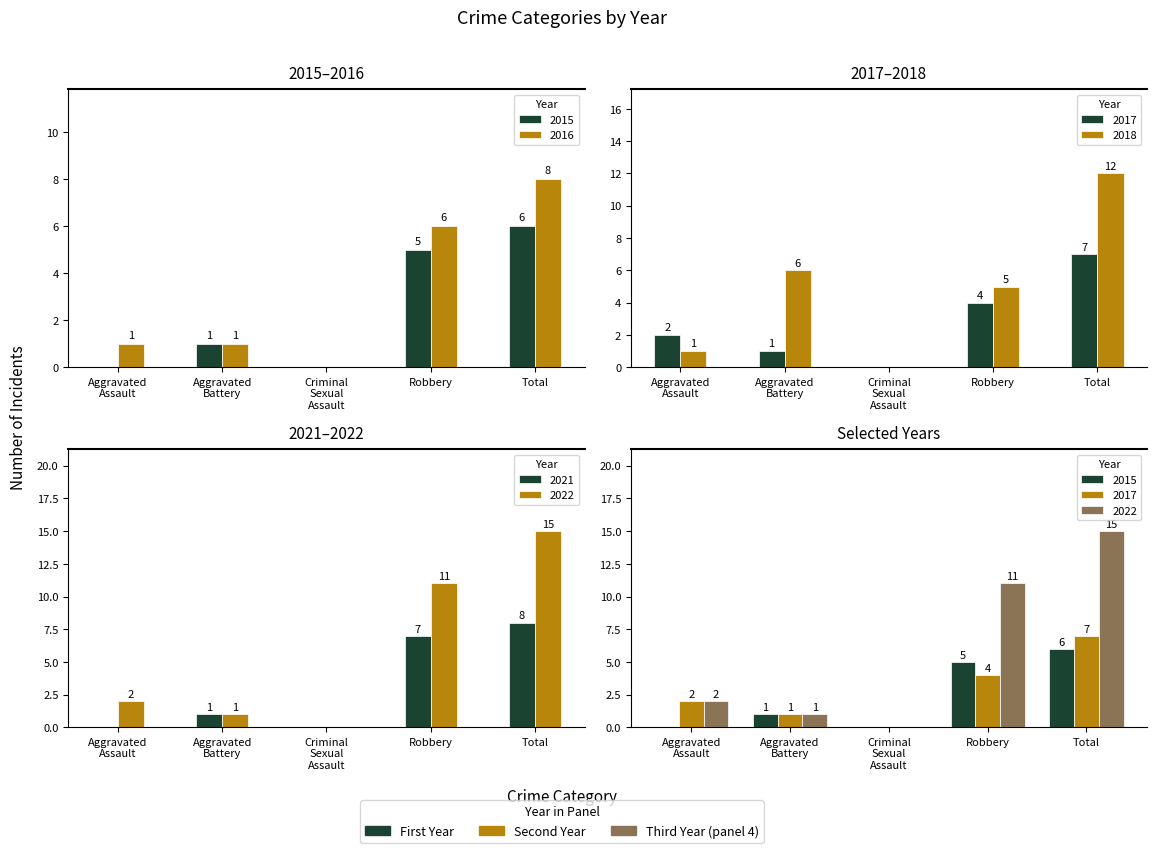

The value of 2017 at Total is 12. True or false?

False